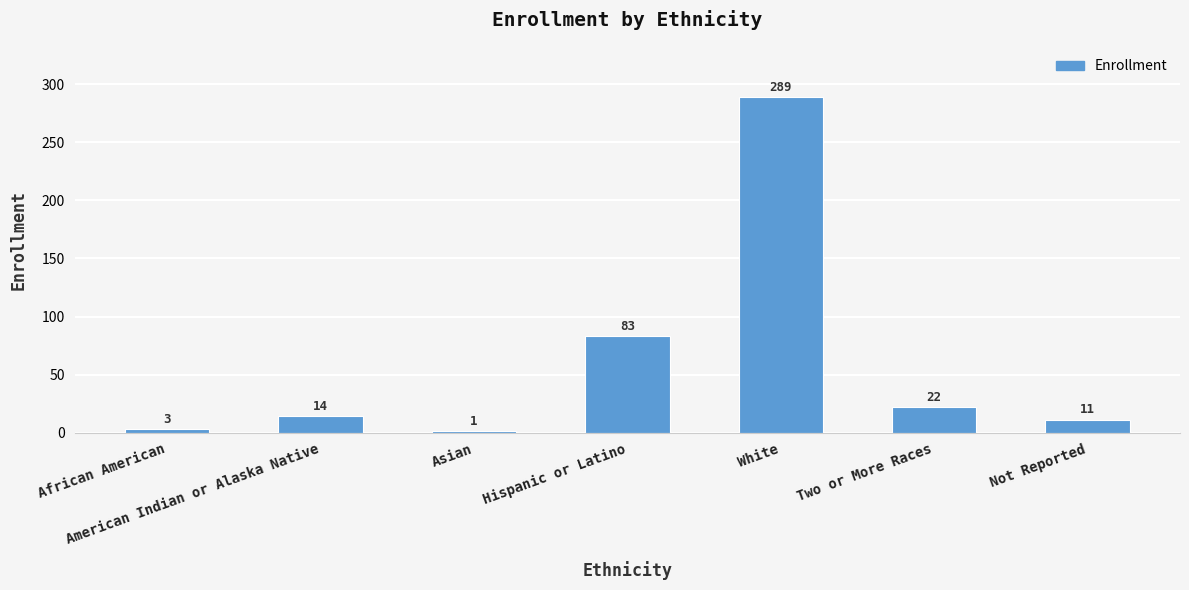

What is the average value?

60